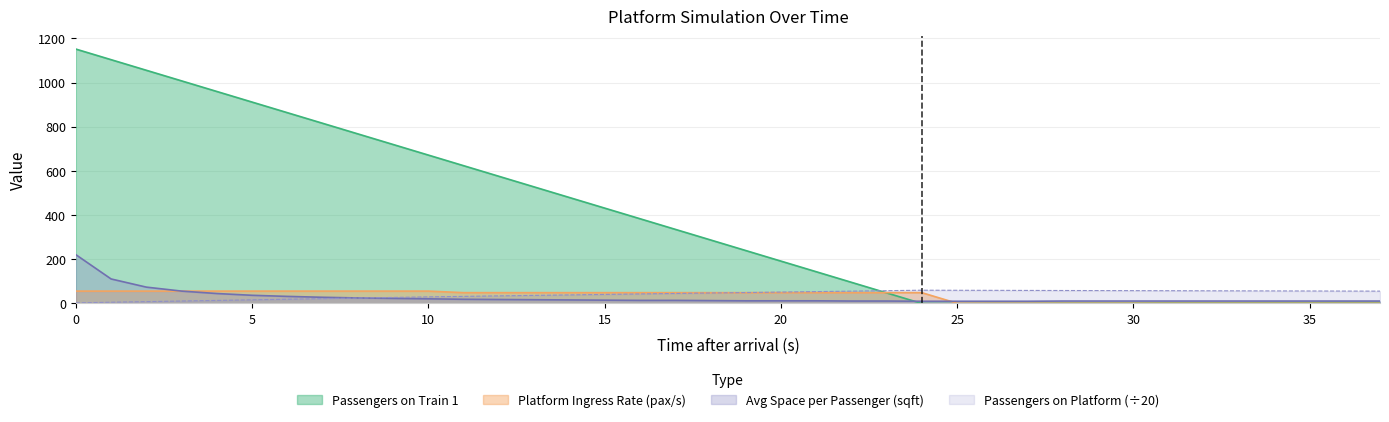

What are all the series names shown in the legend?

Passengers on Train 1, Platform Ingress Rate (pax/s), Avg Space per Passenger (sqft), Passengers on Platform (÷20)